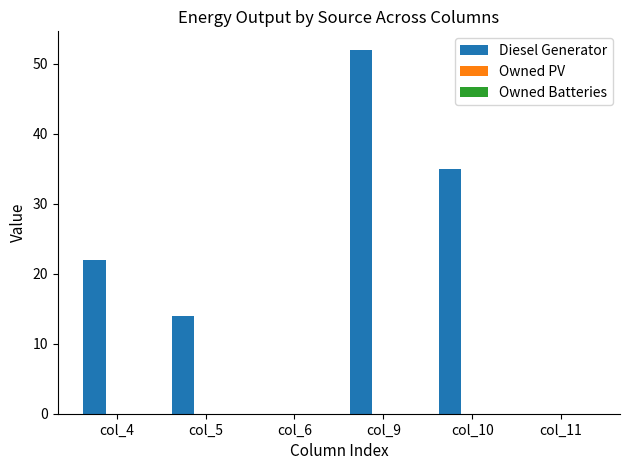

Reading left to right, transcribe all the data shown in this chart.

col_4=22	col_5=14	col_6=0	col_9=52	col_10=35	col_11=0